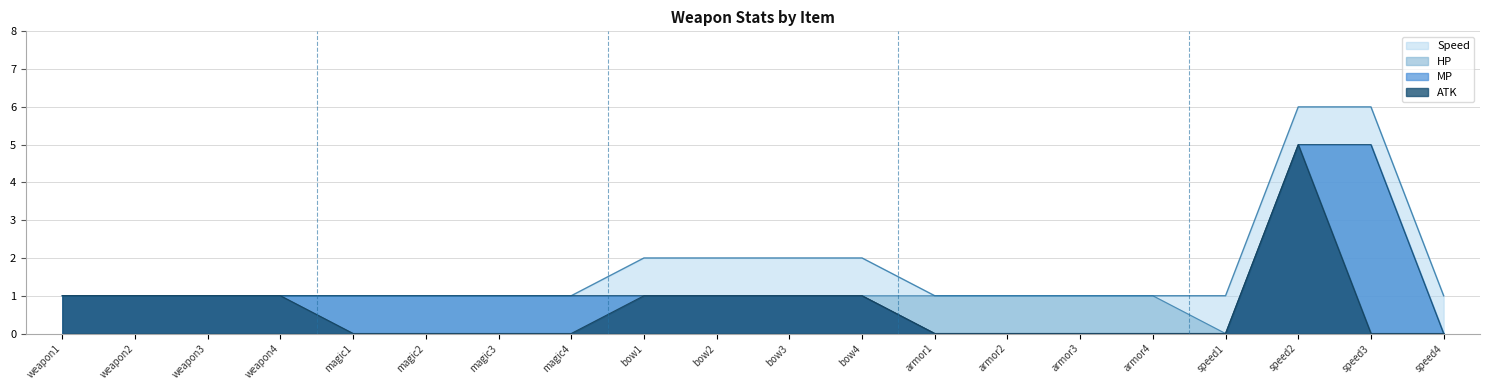

At which label is HP closest to 0?

weapon1